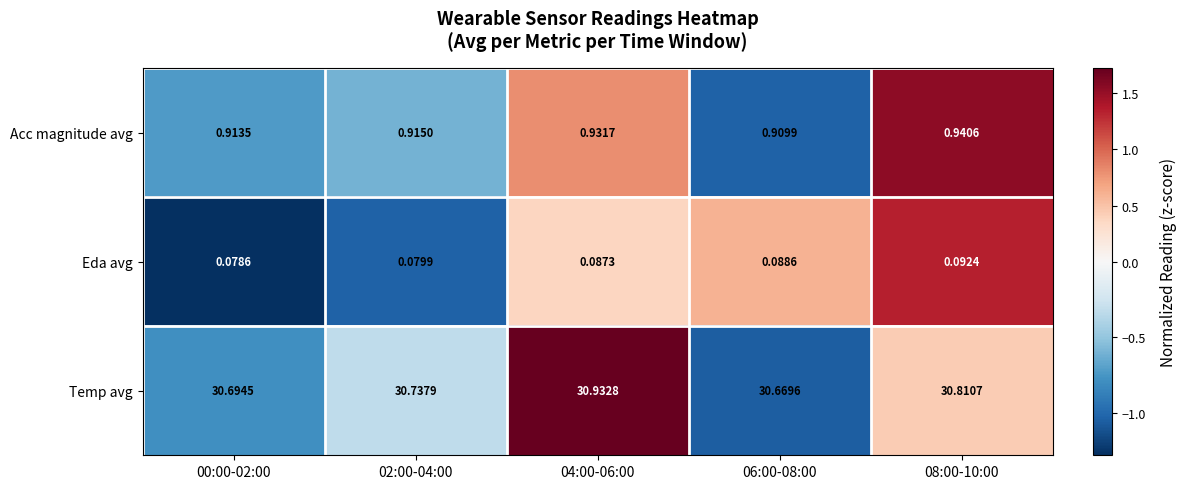

Is the value of Temp avg at 02:00-04:00 greater than the value of Acc magnitude avg at 02:00-04:00?

Yes